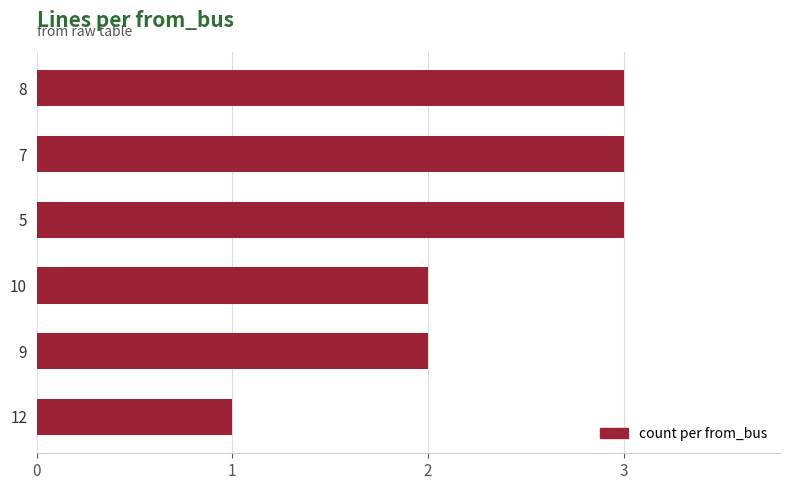

What is the sum of the values at 7 and 8?

6